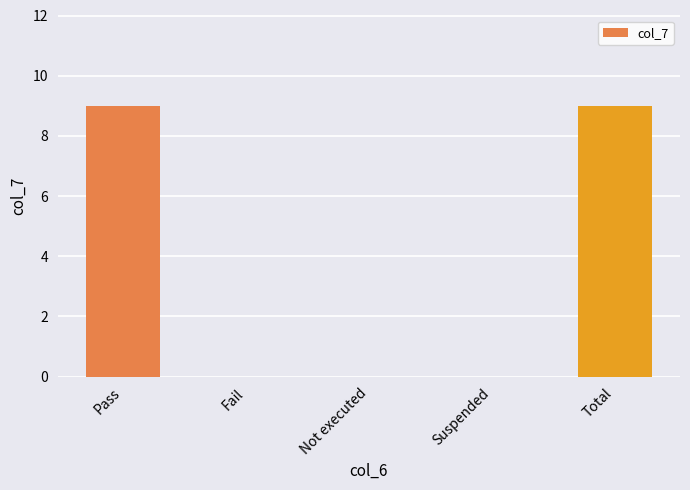

Is it true that the value at Pass is 9?

True